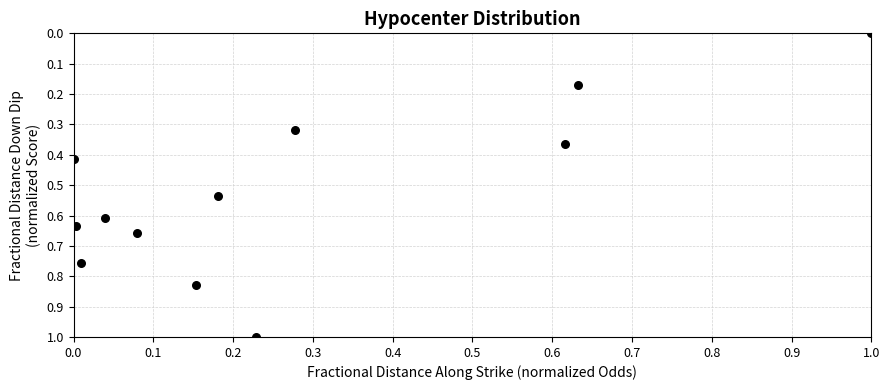

What is the range of Y values (max minus min)?

1.0